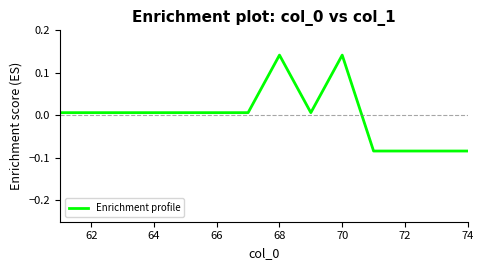

What is the difference between the maximum and minimum values?

0.2